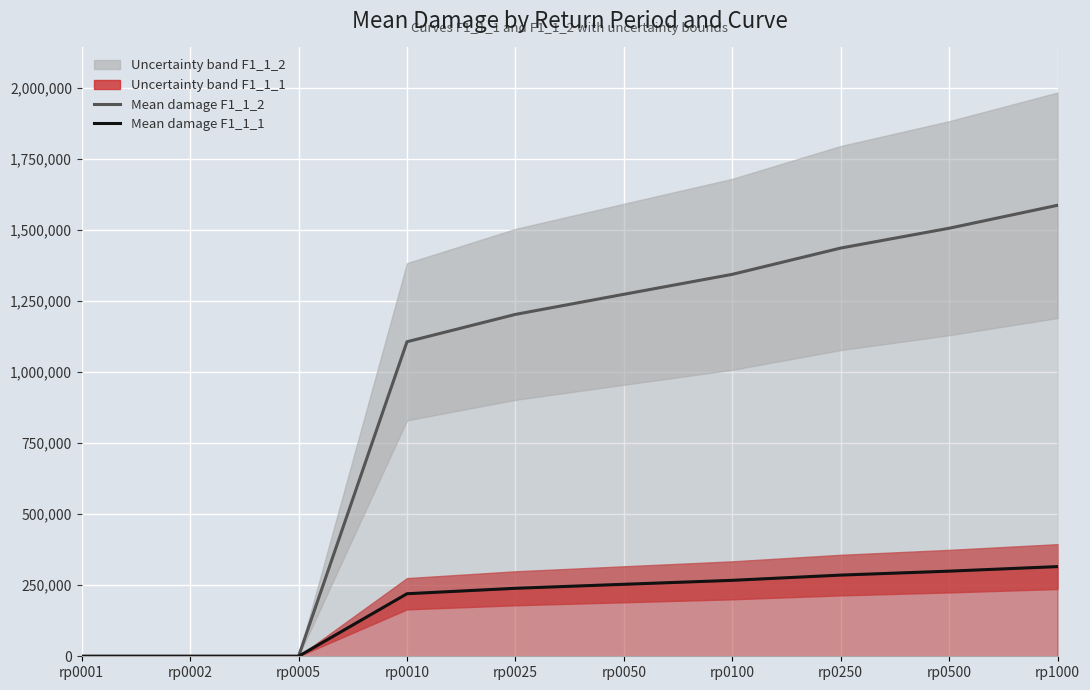

At how many categories does at least one series exceed 1232514?

5